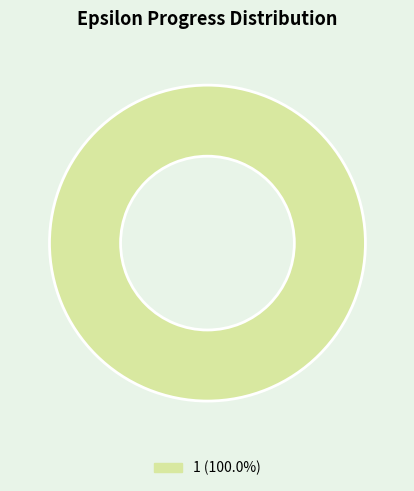

Count the number of slices in the pie.

1